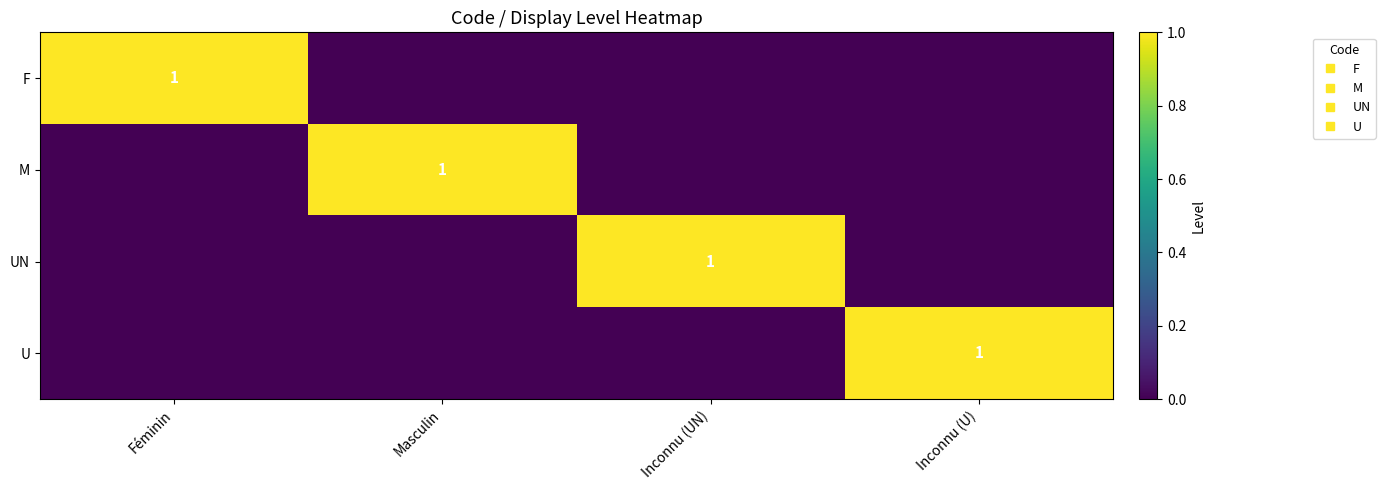

How many values in the U series exceed 0?

1